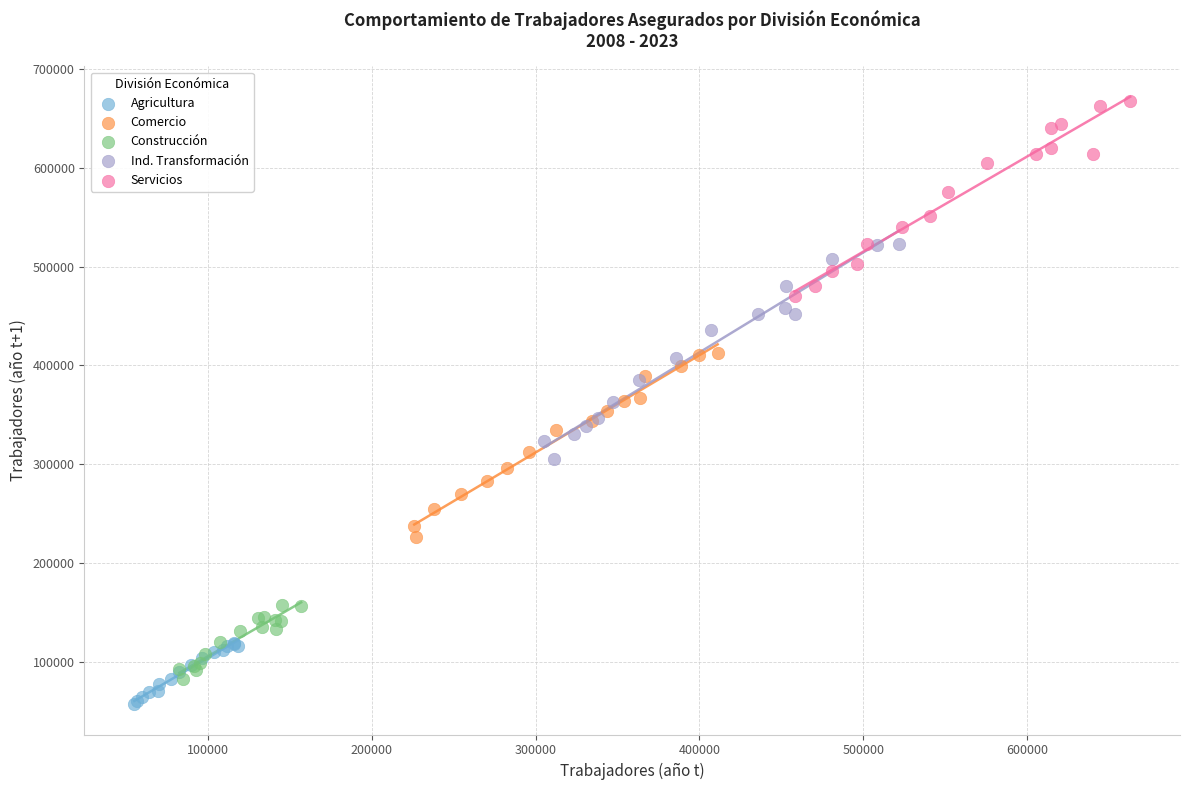

Which series has the widest spread of Y values?

Ind. Transformación